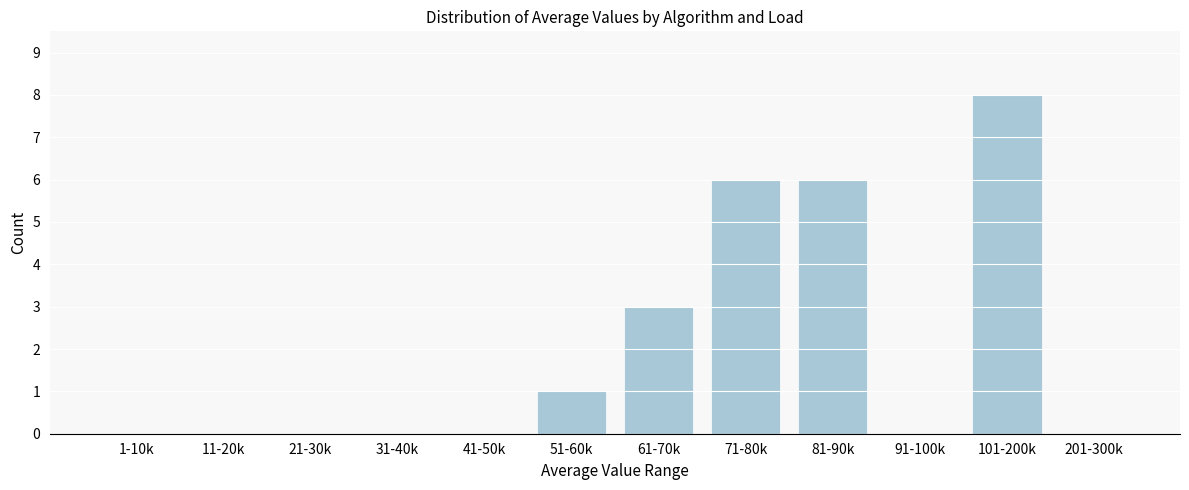

Reading left to right, transcribe all the data shown in this chart.

1-10k=0	11-20k=0	21-30k=0	31-40k=0	41-50k=0	51-60k=1	61-70k=3	71-80k=6	81-90k=6	91-100k=0	101-200k=8	201-300k=0